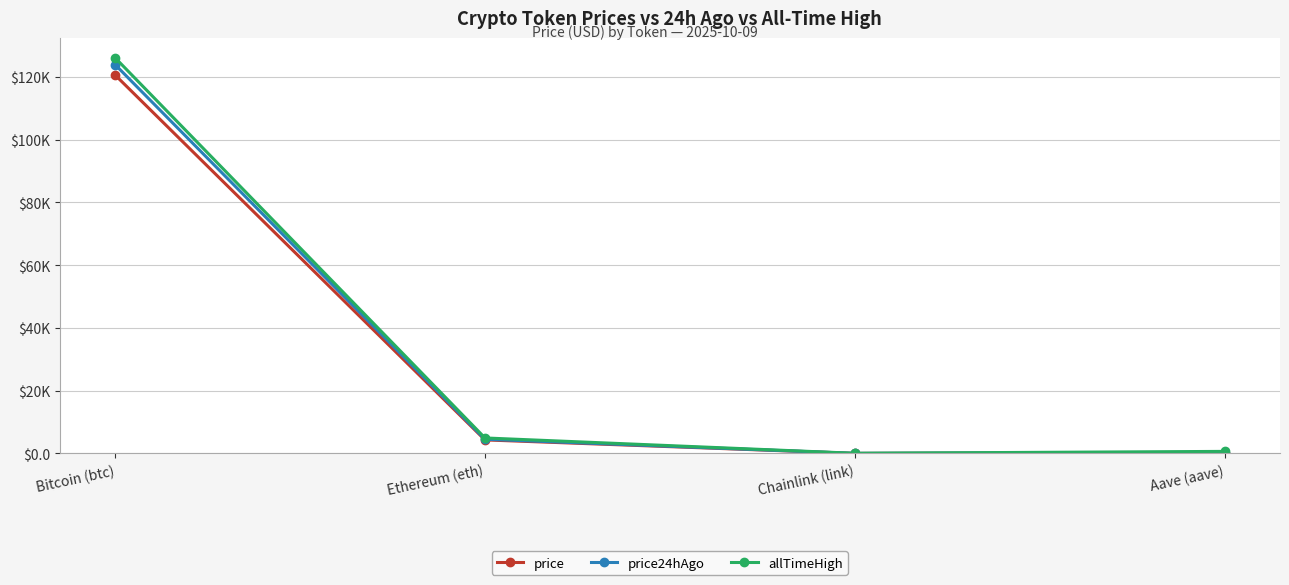

Is the value of price at Bitcoin (btc) greater than the value of allTimeHigh at Chainlink (link)?

Yes